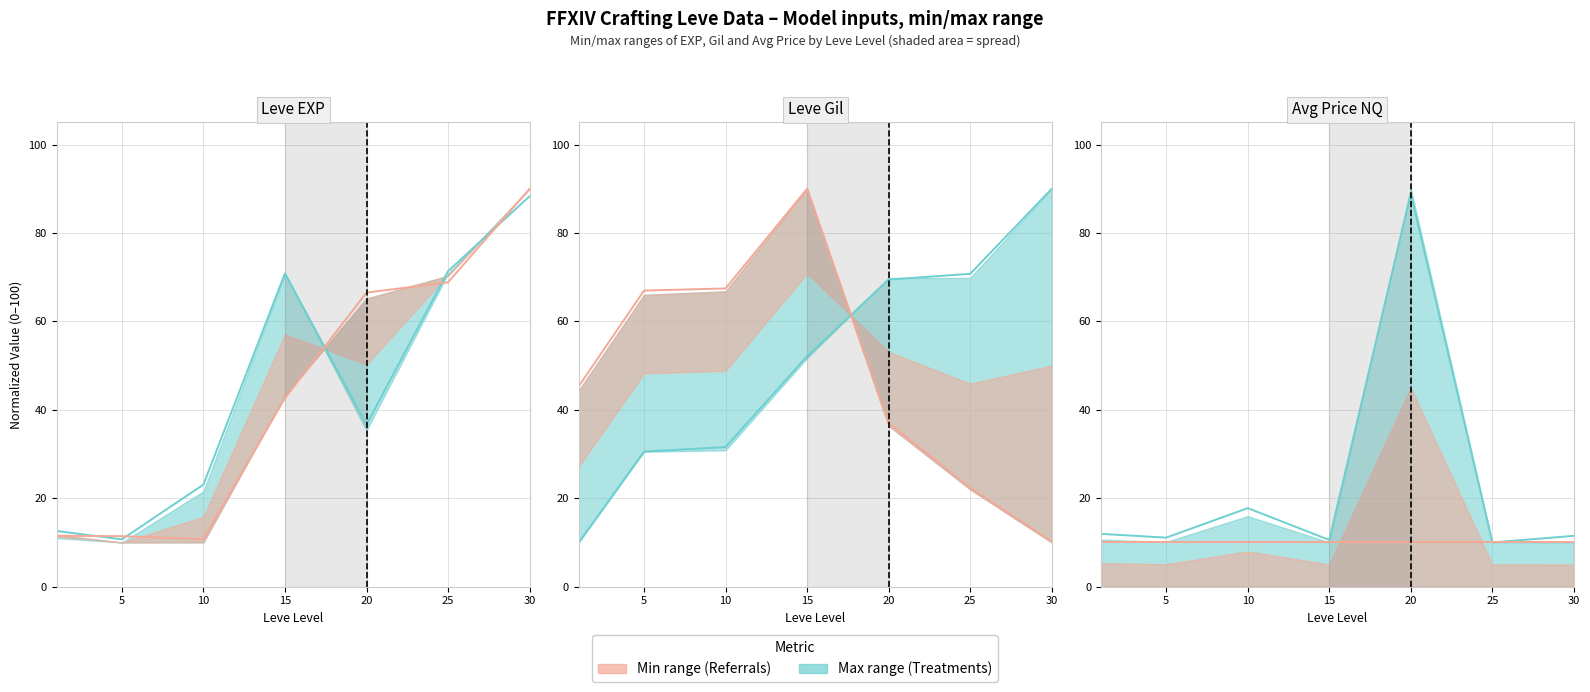

True or false: Max values has a value of 11.5 at 30.

True